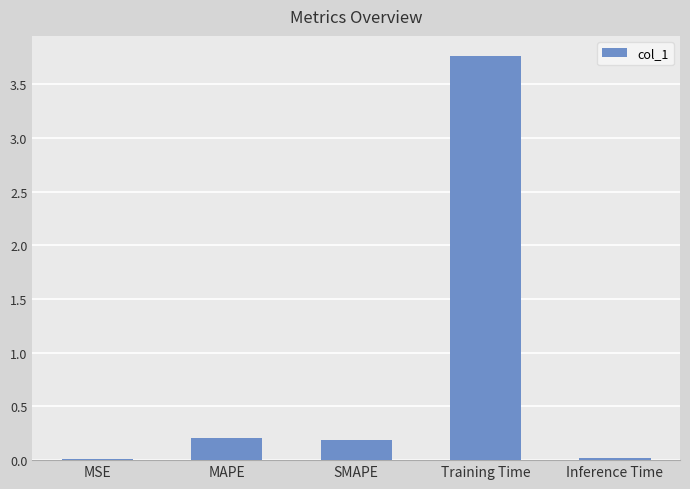

What is the sum of all values?

4.2